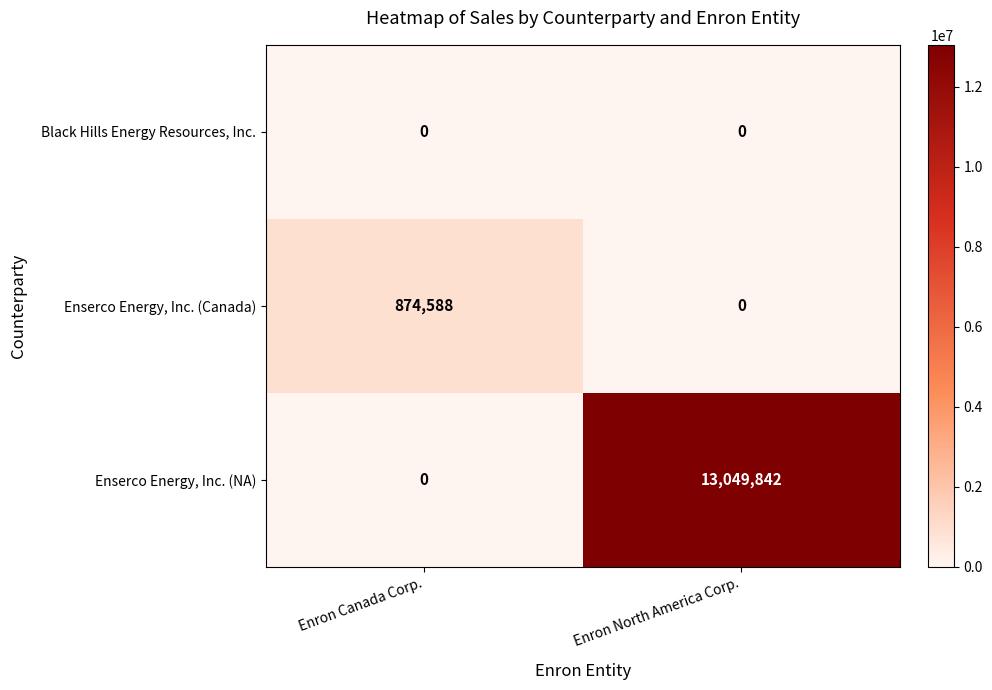

At how many categories does at least one series exceed 5691003?

1